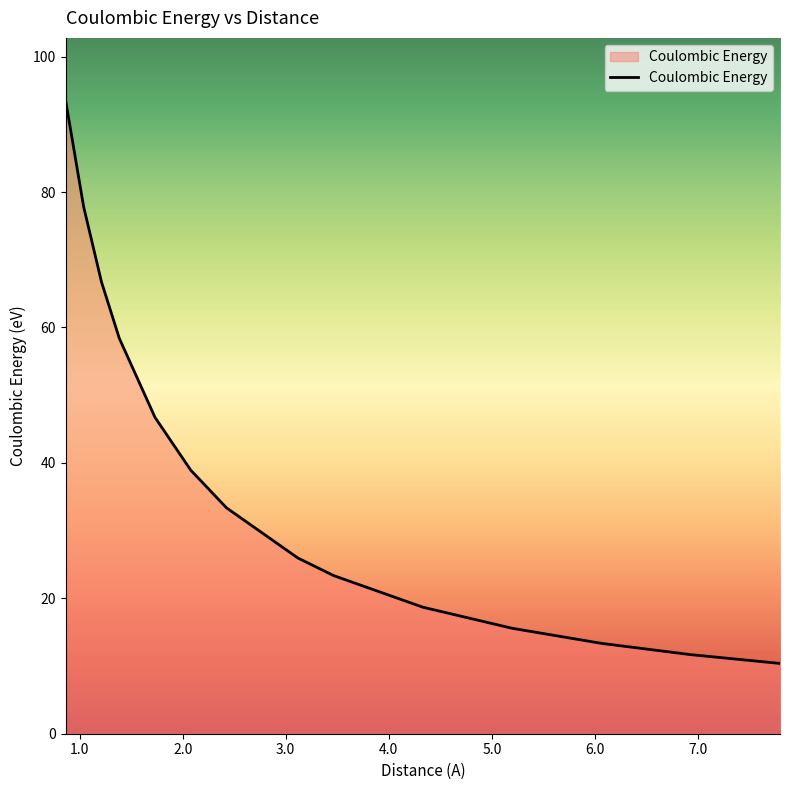

What is the difference between the maximum and minimum values?

83.0